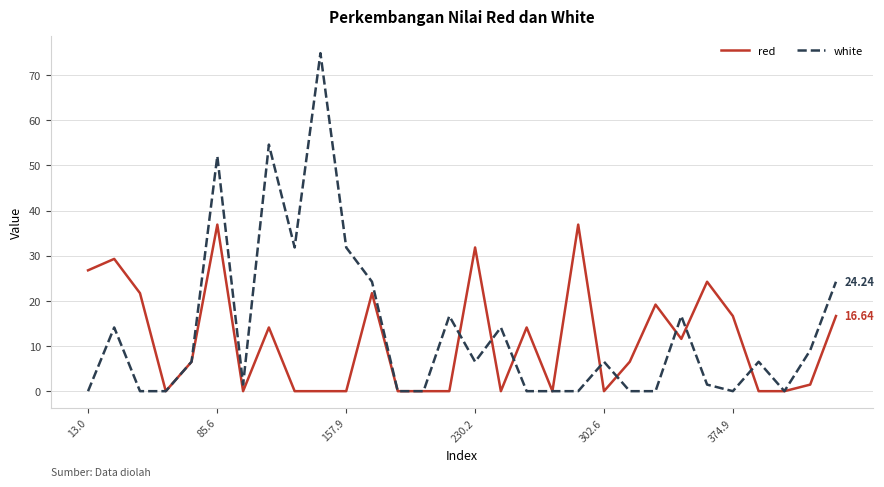

List the series in order of their peak value, lowest first.

red, white